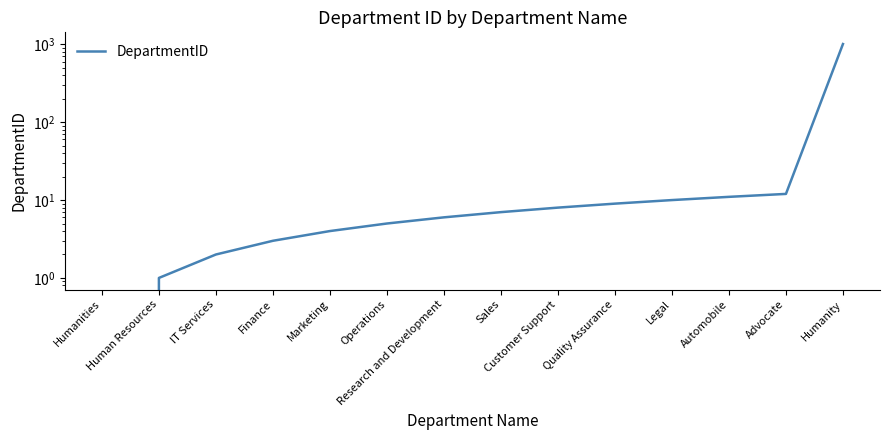

List the labels in order of value, largest first.

Humanity, Advocate, Automobile, Legal, Quality Assurance, Customer Support, Sales, Research and Development, Operations, Marketing, Finance, IT Services, Human Resources, Humanities